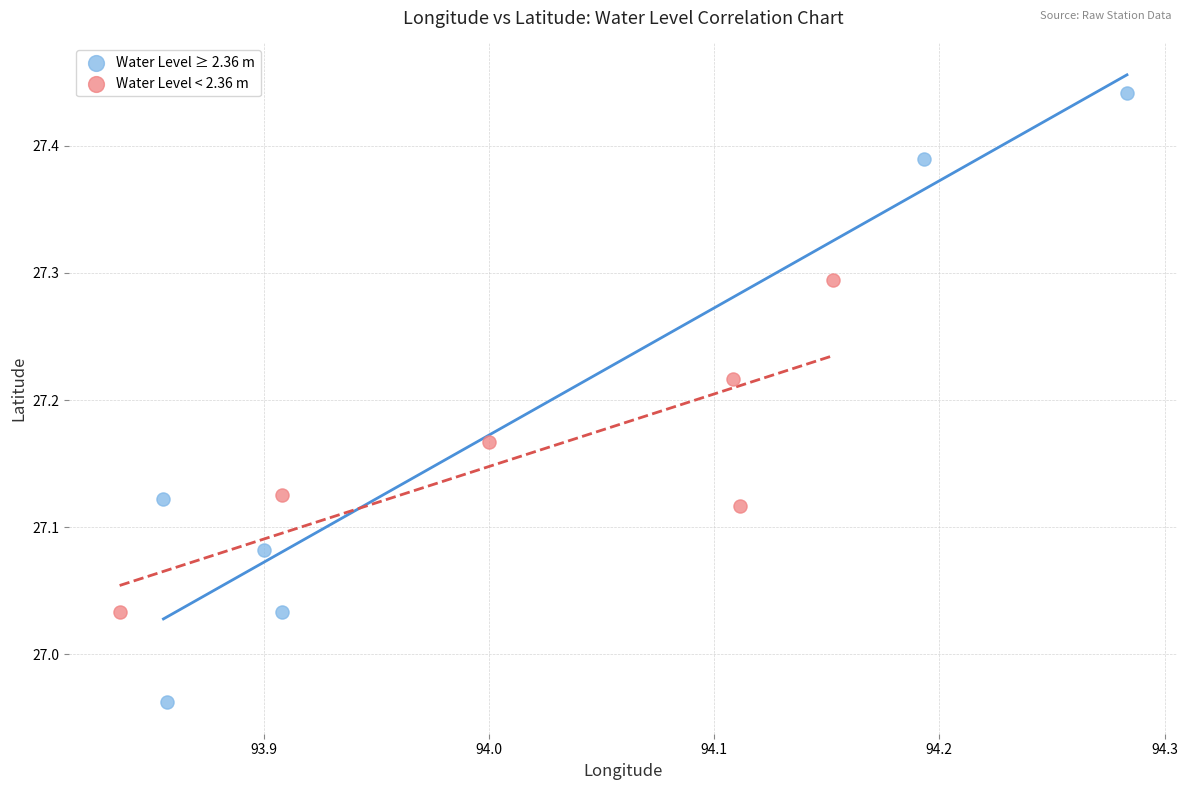

Which series reaches the maximum Y coordinate?

Water Level ≥ 2.36 m